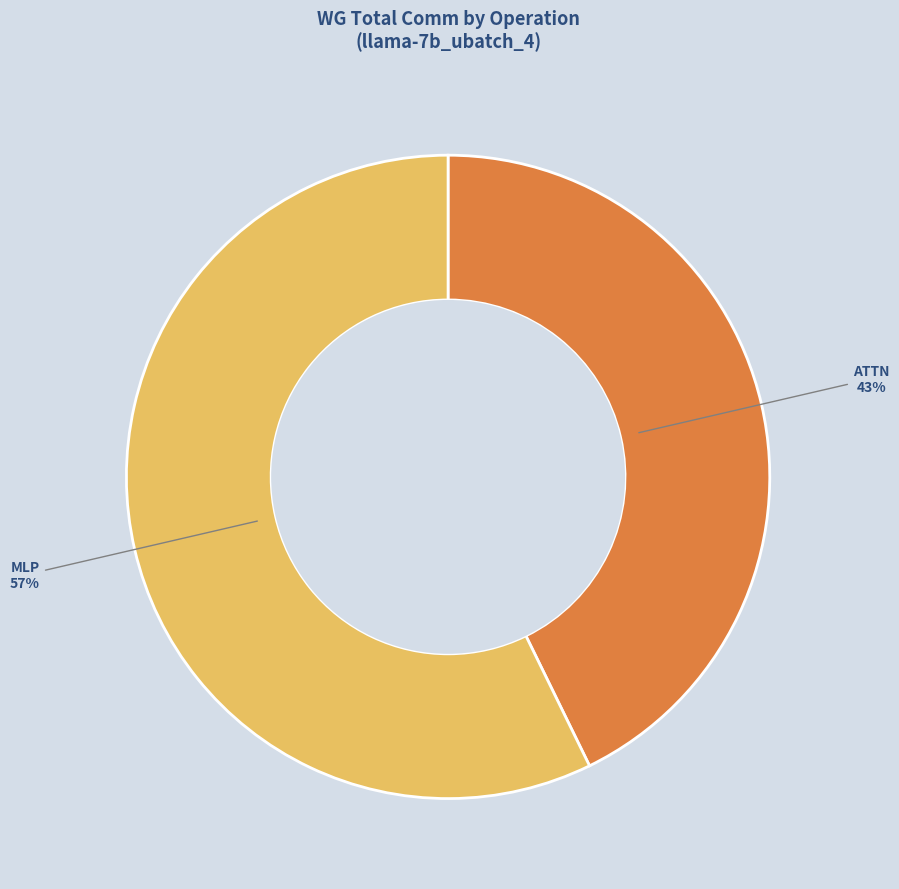

To the nearest percent, what is the difference between the largest and smallest slice percentages?

14%